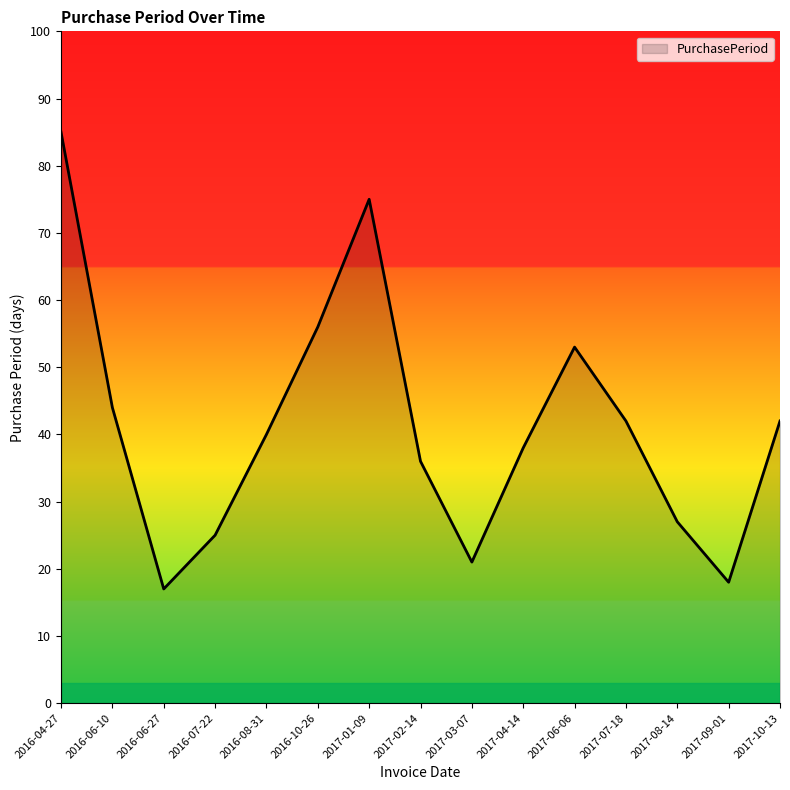

The chart shows a value of 36 at 2017-02-14. True or false?

True